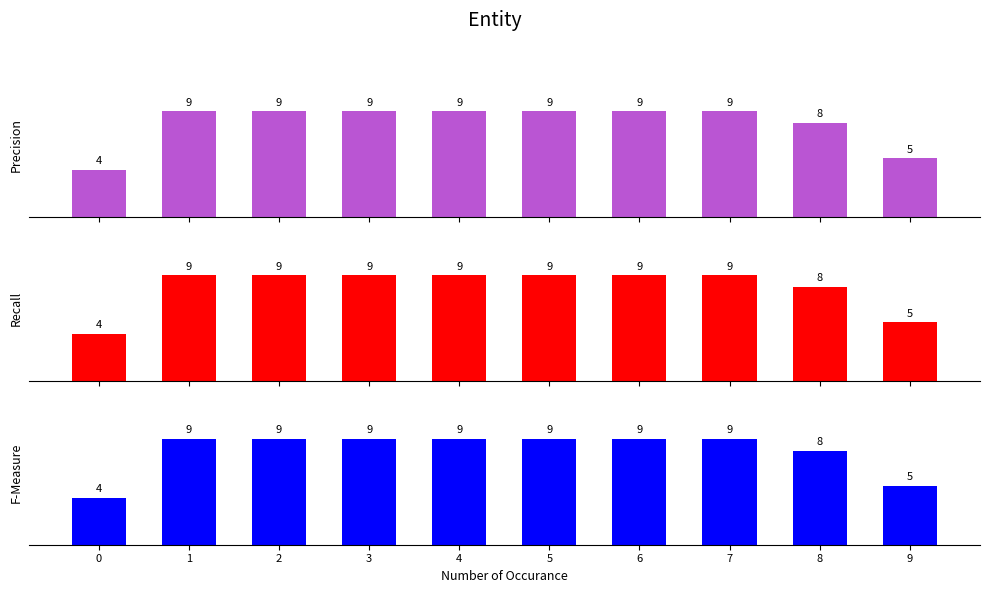

Rank the series by their maximum value, from lowest to highest.

Precision, Recall, F-Measure